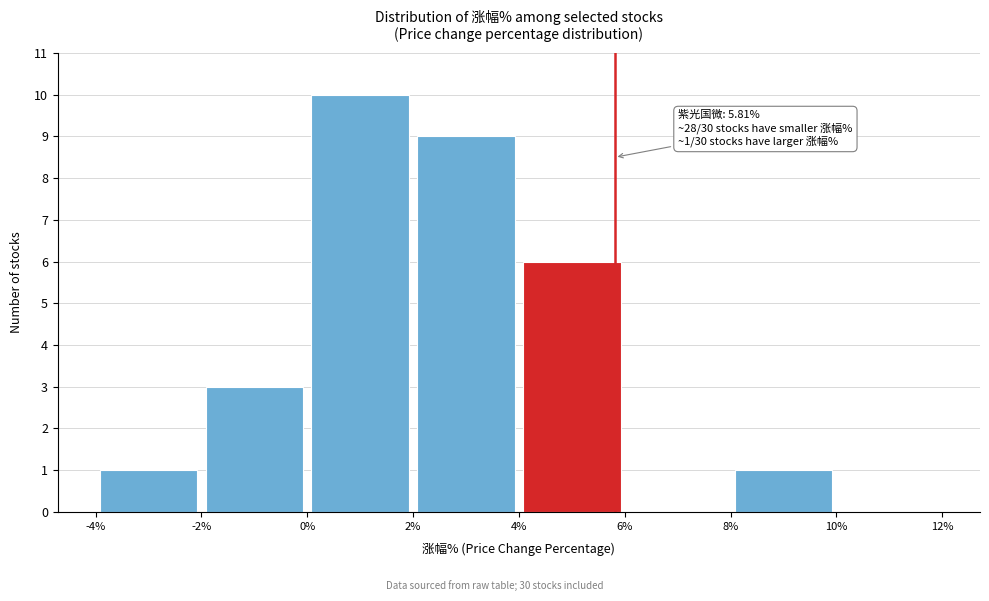

Which range on the x-axis has the tallest bar?

0% to 2%